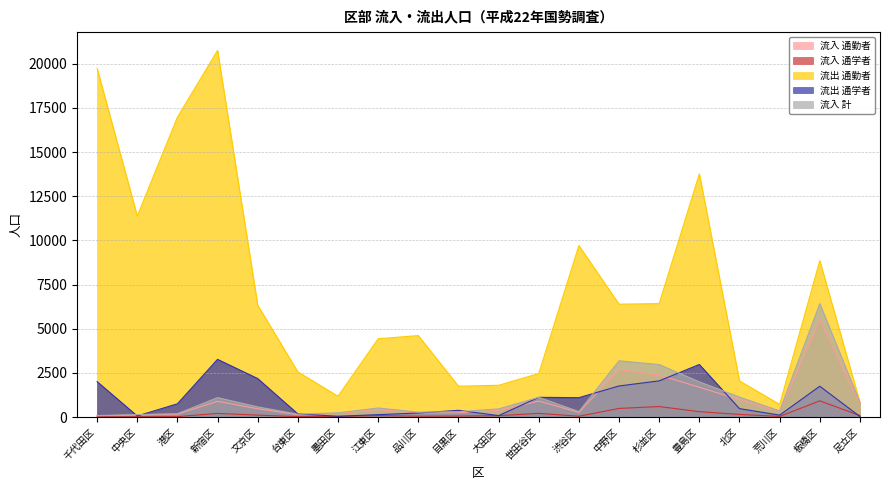

True or false: 流入_通勤者 has a value of 906 at 世田谷区.

True